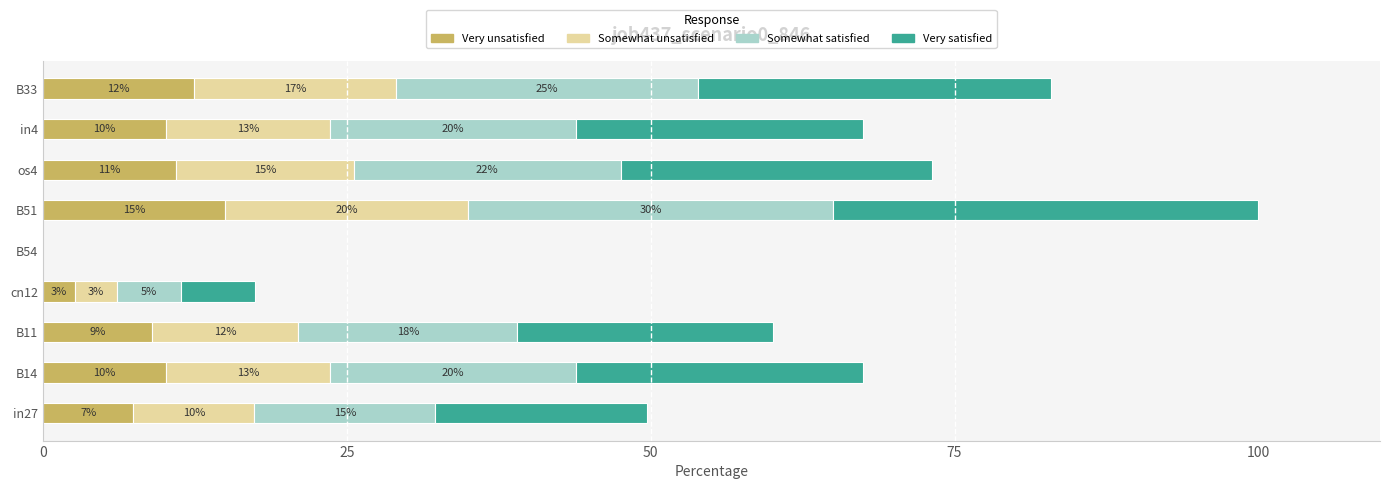

What is the approximate value of Very unsatisfied at B11?

9.0